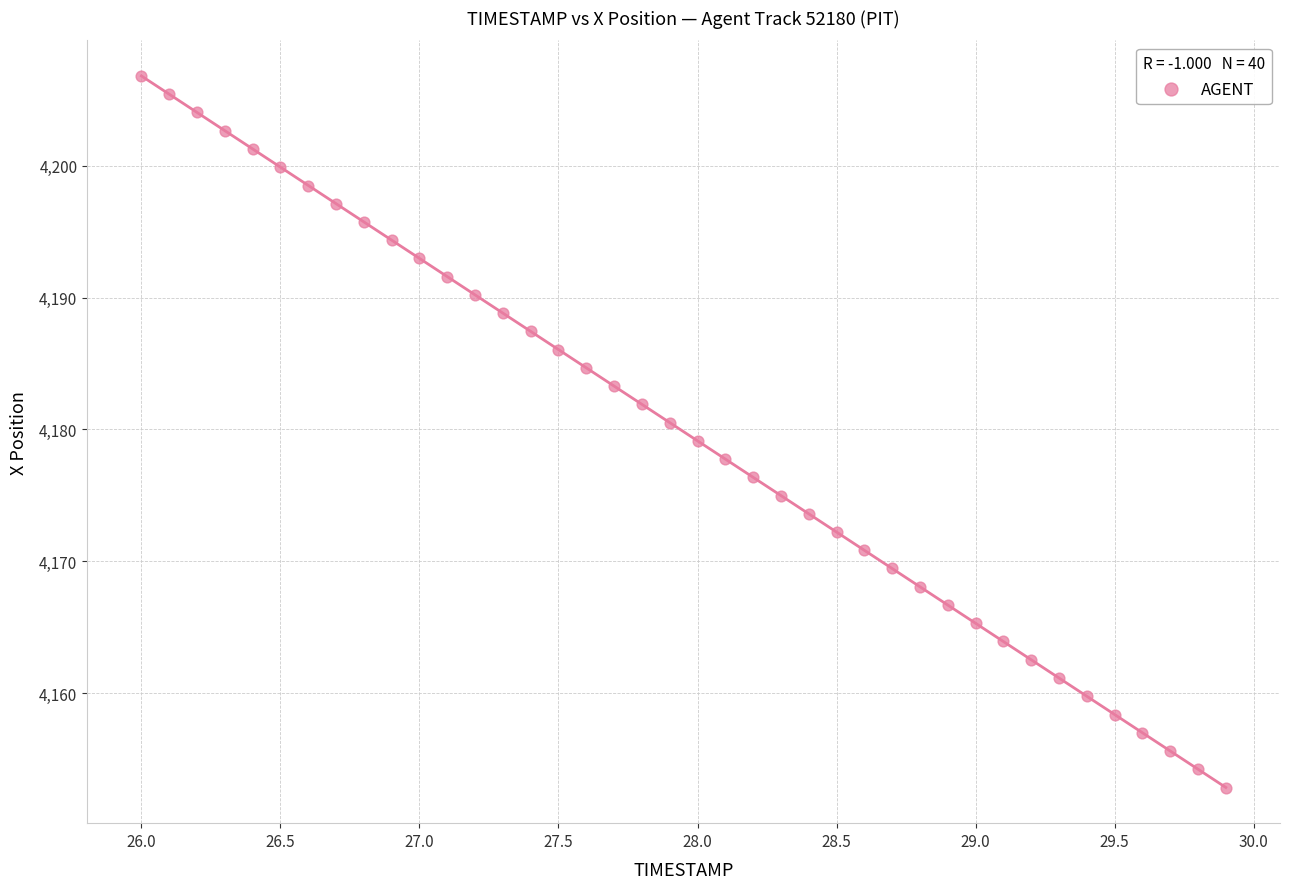

What is the range of Y values (max minus min)?

54.0